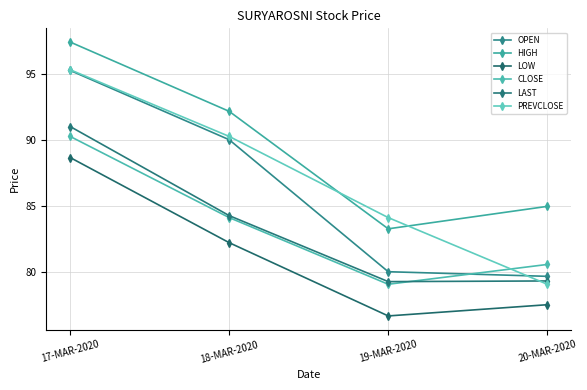

Which series has the largest total across all categories?

HIGH